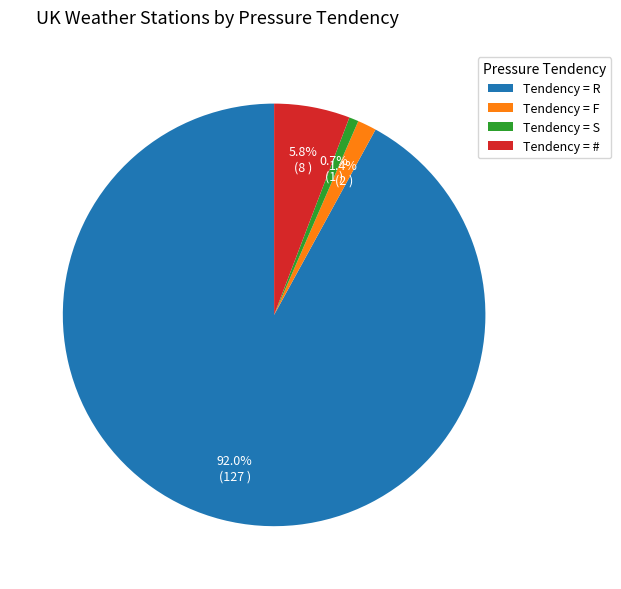

Which category has the biggest portion of the pie?

Tendency = R